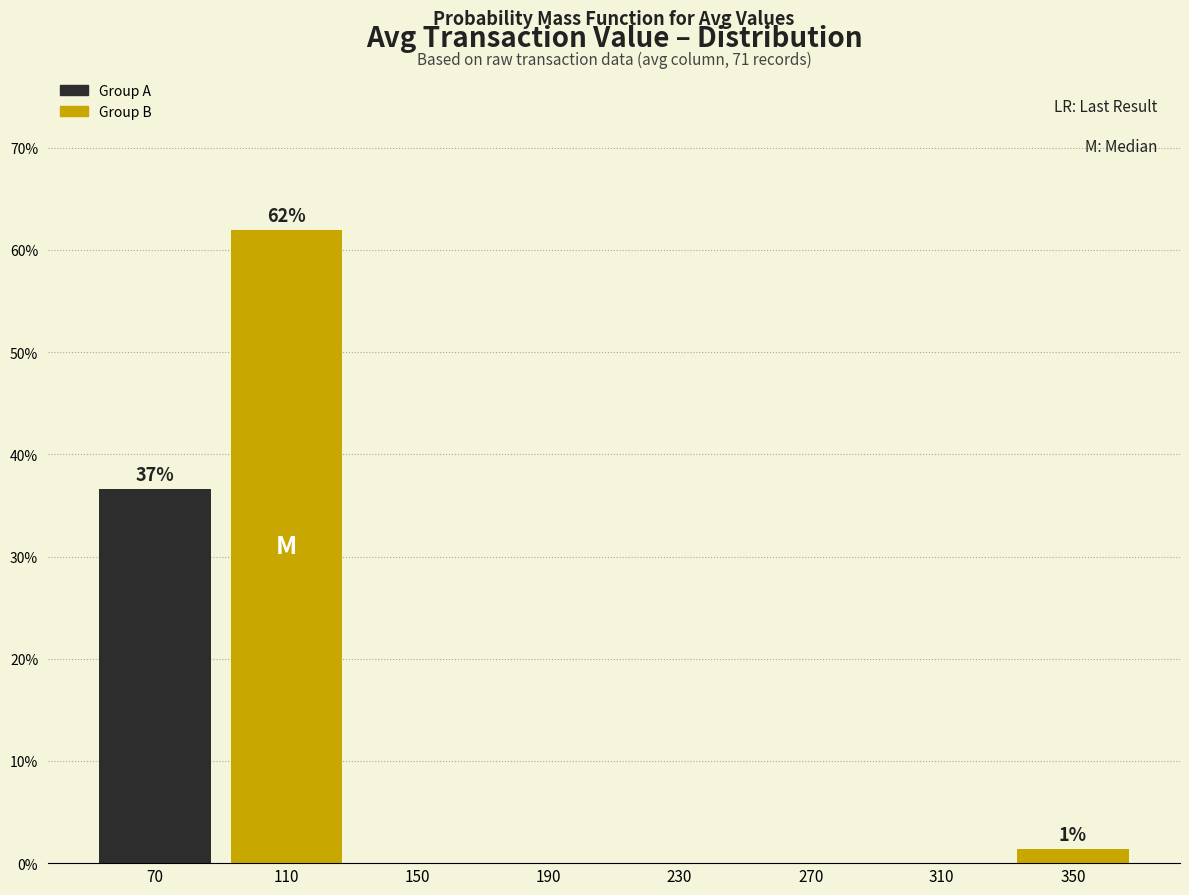

Over which range of the x-axis is the bar tallest?

90 to 130